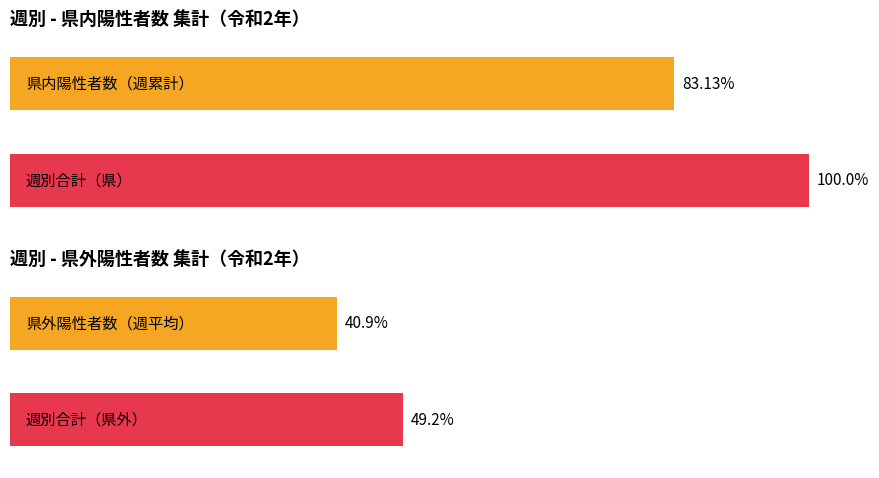

Does the chart contain stacked bars?

No